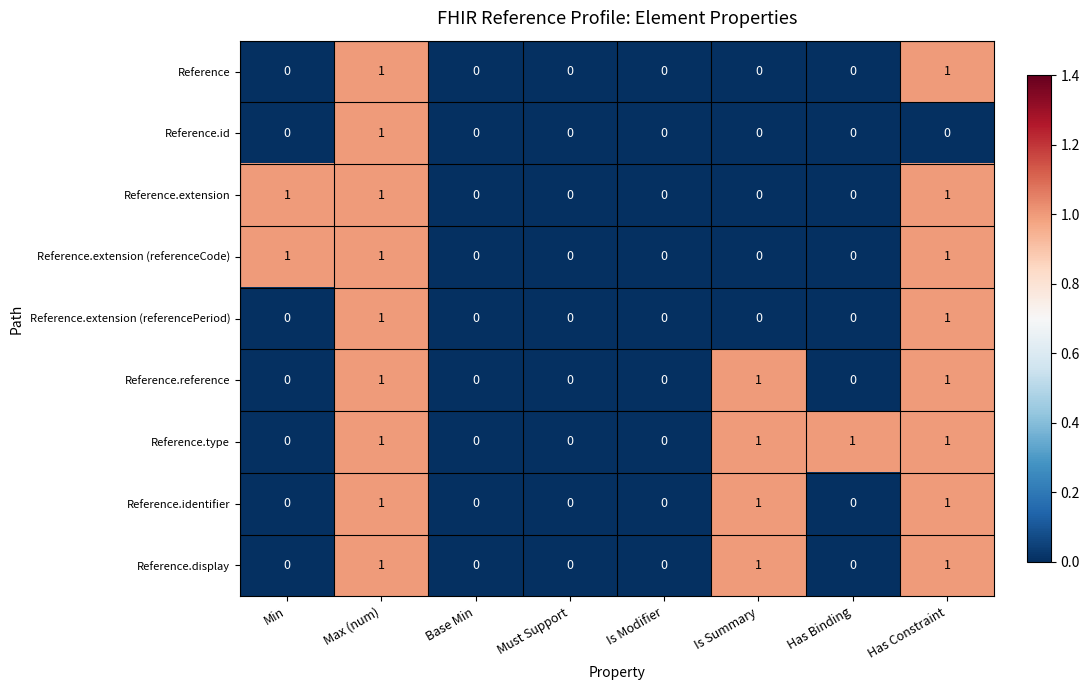

What is the sum of all Reference.type values?

4